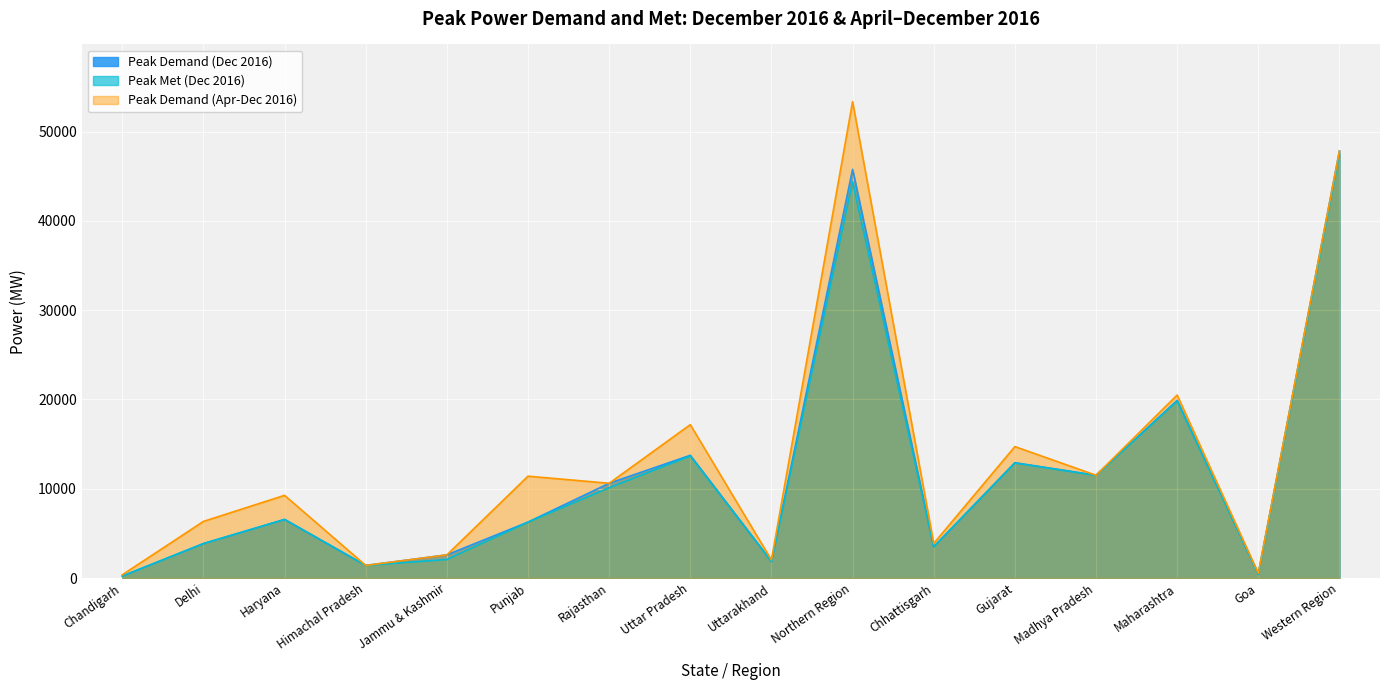

What is the minimum value for Peak Demand (Dec 2016)?

218